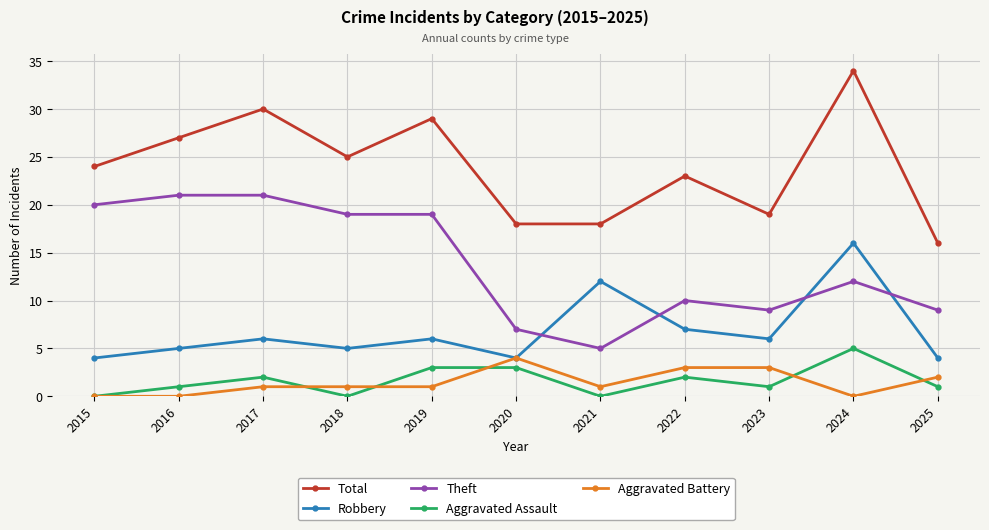

At which label does Aggravated Battery reach its peak?

2020